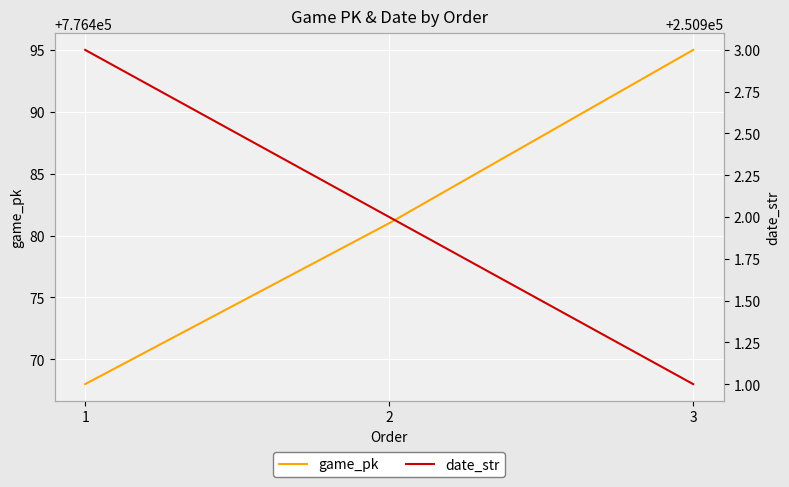

How many values in the date_str series exceed 250902?

1